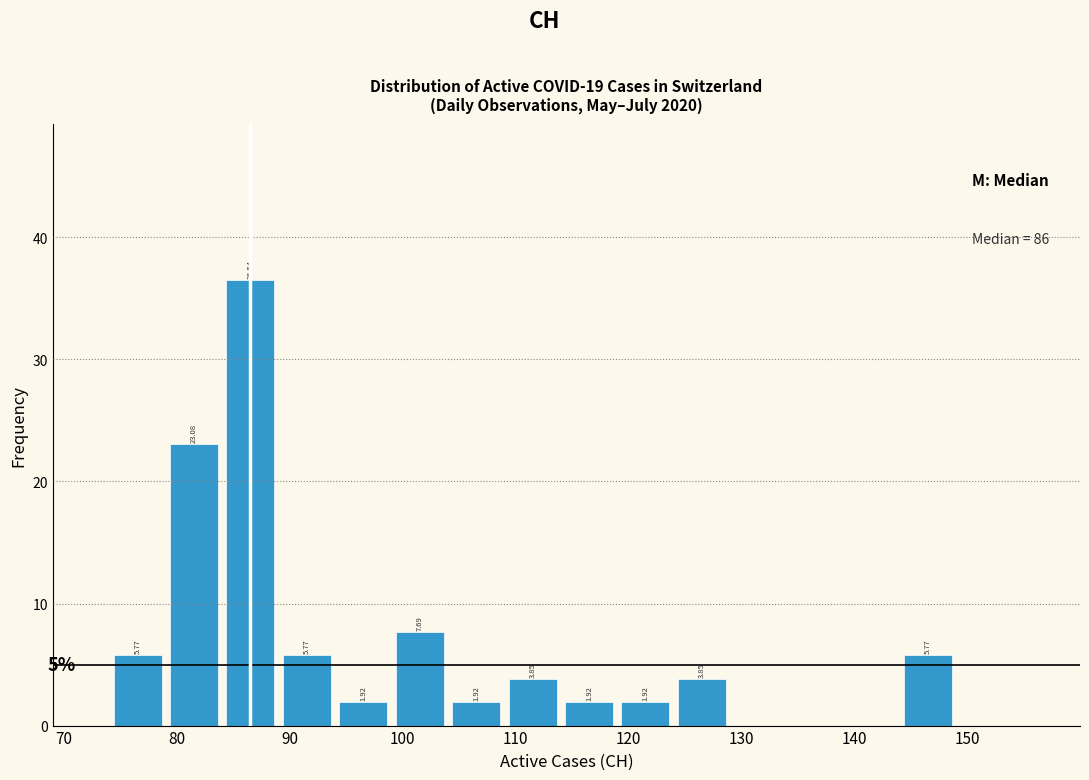

Which range on the x-axis has the tallest bar?

84 to 89